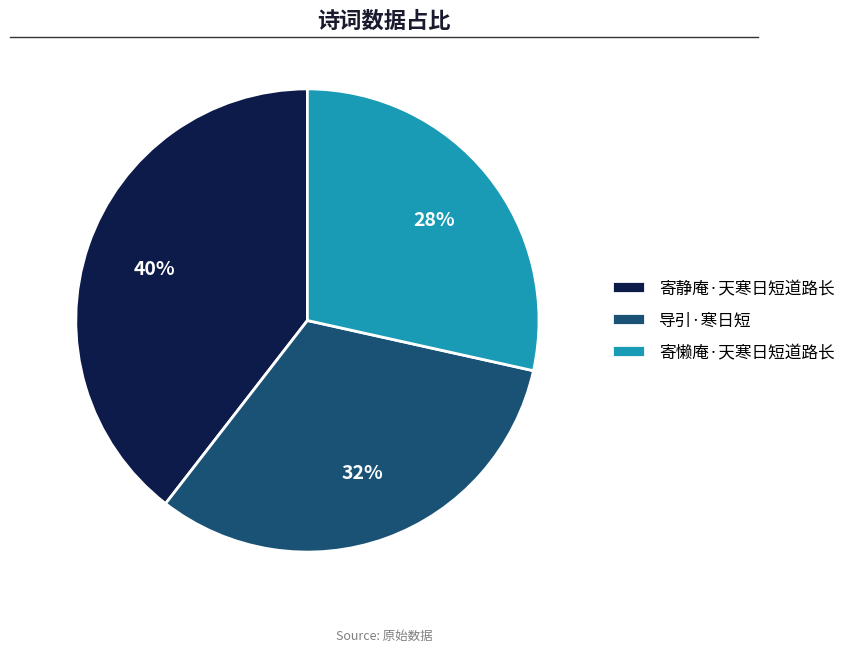

How many slices are in this pie chart?

3